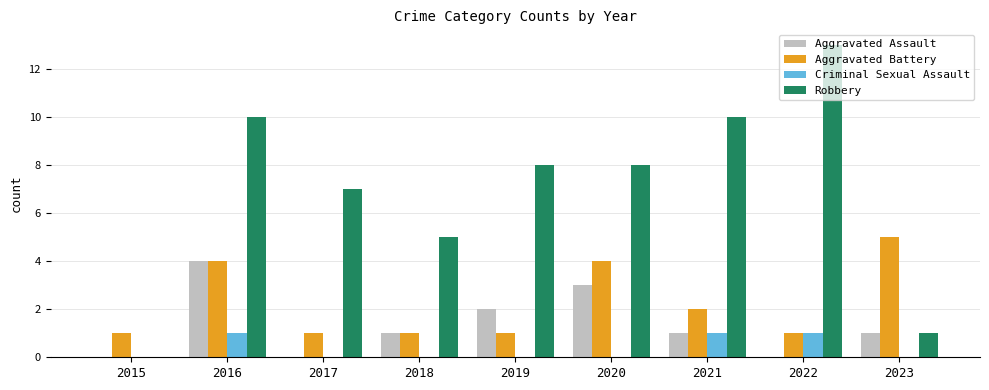

Reading right to left, list all the values displayed in this chart.

Aggravated Assault: 2023=1	2022=0	2021=1	2020=3	2019=2	2018=1	2017=0	2016=4	2015=0
Aggravated Battery: 2023=5	2022=1	2021=2	2020=4	2019=1	2018=1	2017=1	2016=4	2015=1
Criminal Sexual Assault: 2023=0	2022=1	2021=1	2020=0	2019=0	2018=0	2017=0	2016=1	2015=0
Robbery: 2023=1	2022=13	2021=10	2020=8	2019=8	2018=5	2017=7	2016=10	2015=0